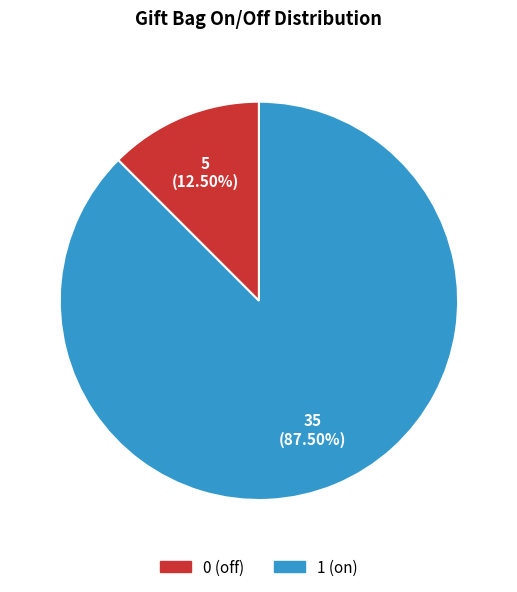

Between 1 (on) and 0 (off), which is larger?

1 (on)